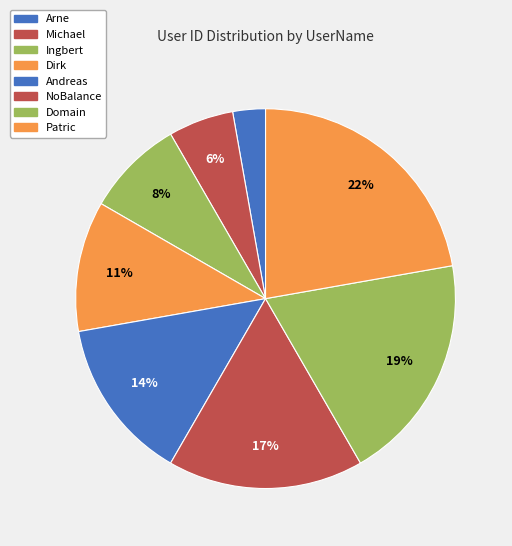

Combined, do Dirk and Andreas account for over 50%?

No